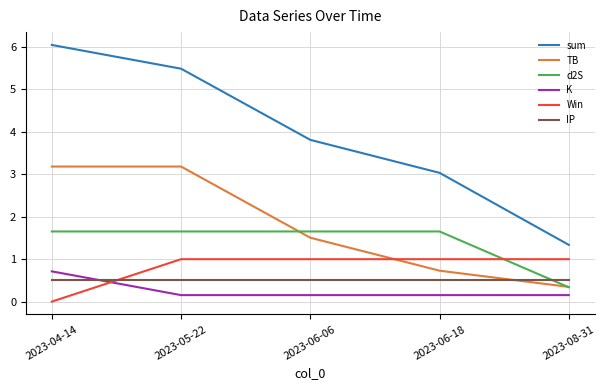

What position from the right is 2023-04-14?

5